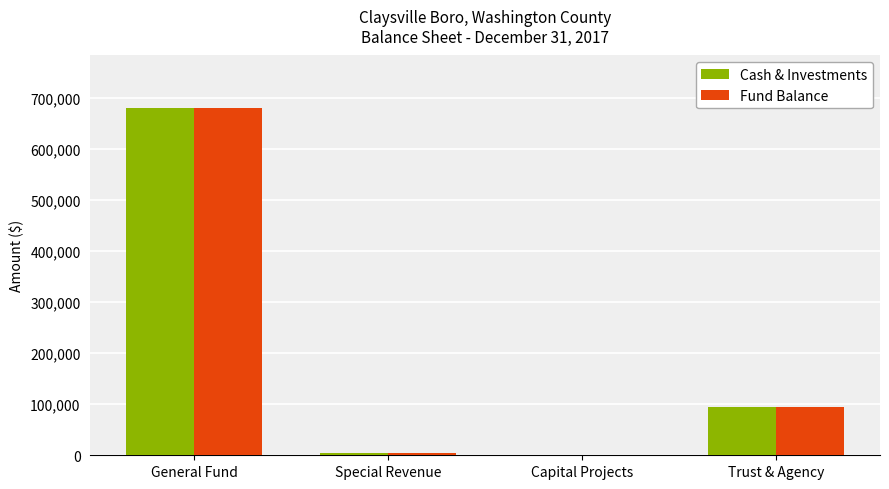

Count the number of categories in the chart.

4